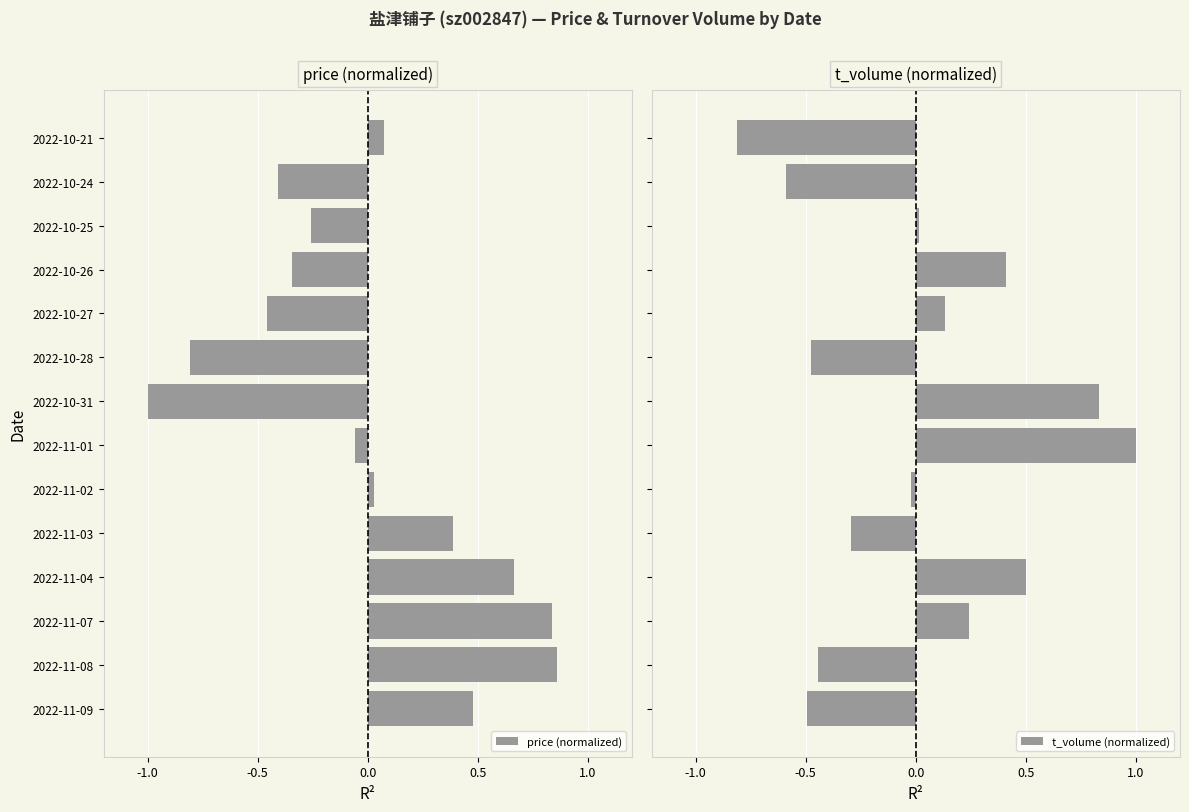

The value of price (normalized) at 2022-10-28 is -0.8. True or false?

True